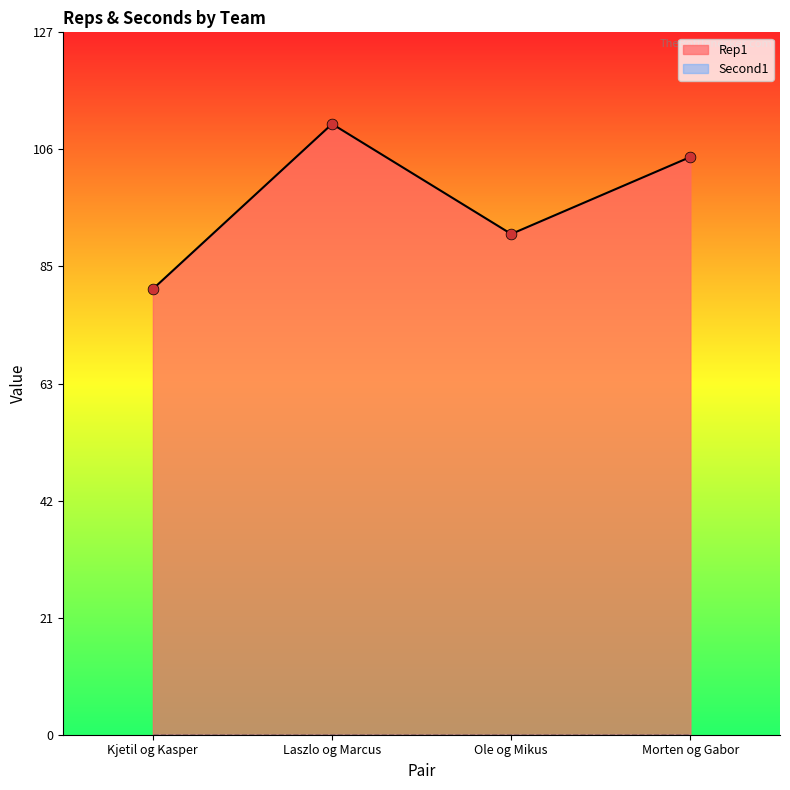

Approximately how many times larger is the value at Kjetil og Kasper compared to Ole og Mikus?

0.9